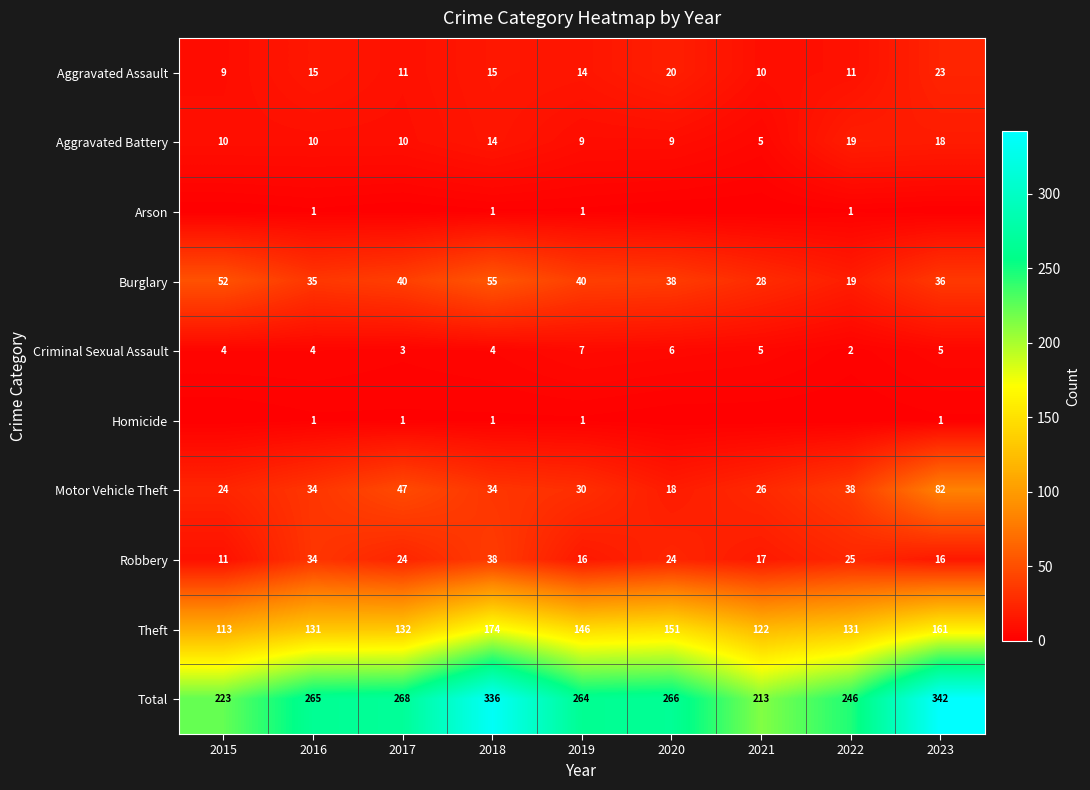

The Burglary series shows 28 at 2021. True or false?

True